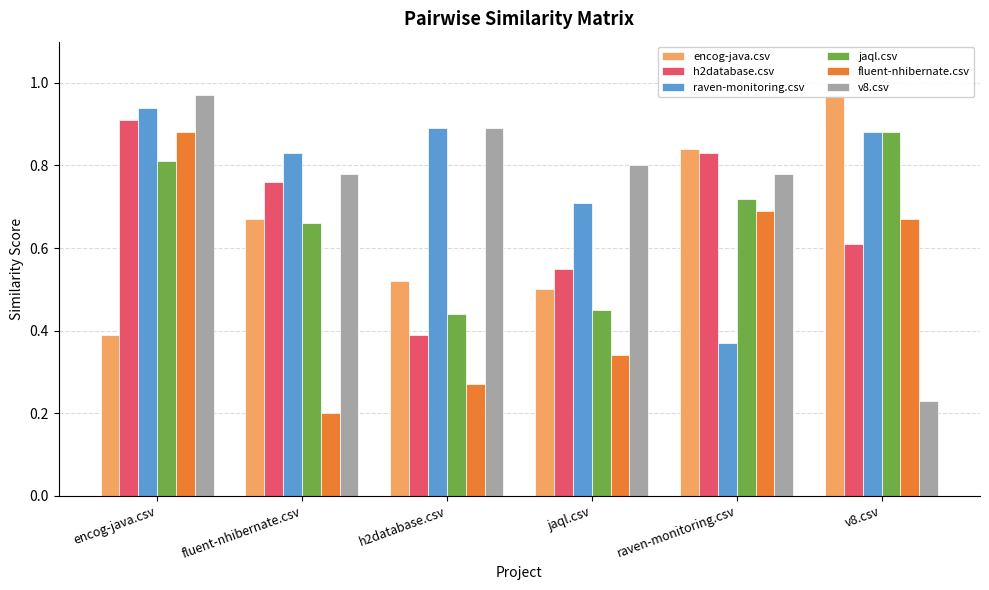

How many groups of bars are there?

6